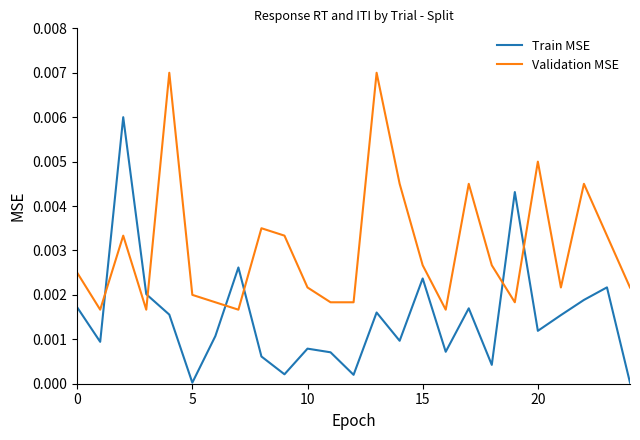

Which series has the largest range (max minus min)?

Train MSE